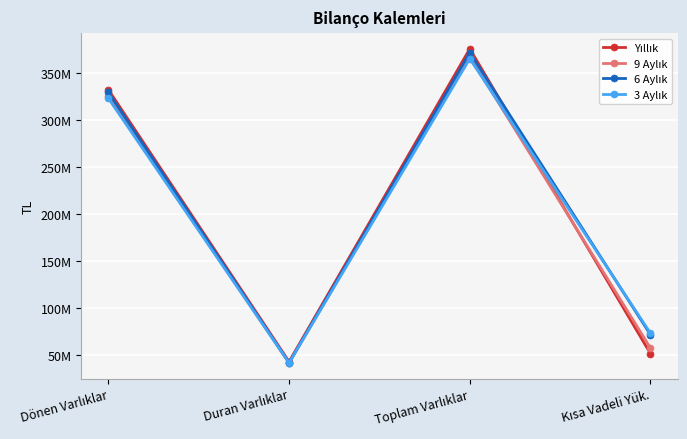

List the labels in order of 6 Aylık value, largest first.

Toplam Varlıklar, Dönen Varlıklar, Kısa Vadeli Yük., Duran Varlıklar